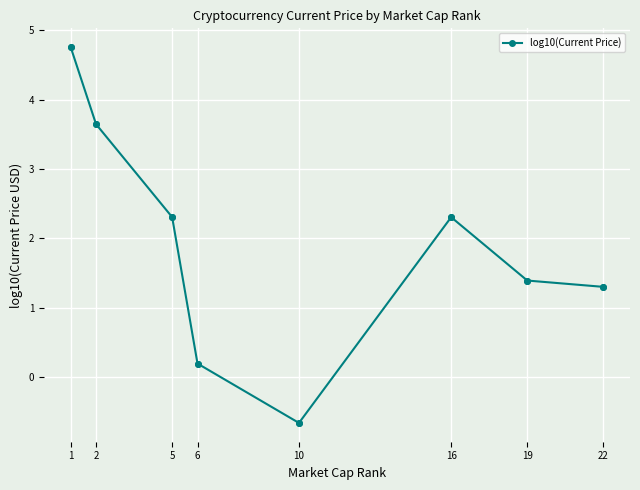

What is the change in value from 2 to 10?

-4.3